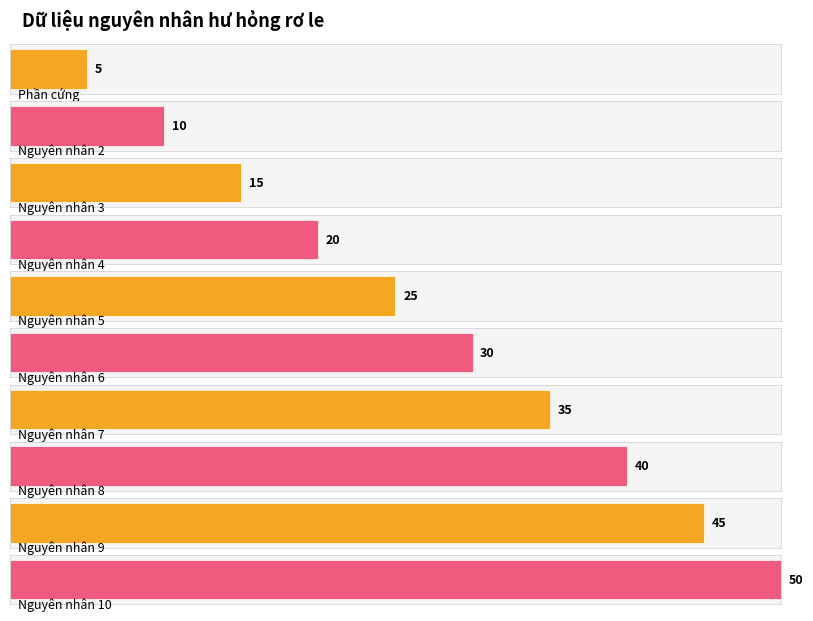

What is the difference between the values at Nguyên nhân 4 and Nguyên nhân 3?

5